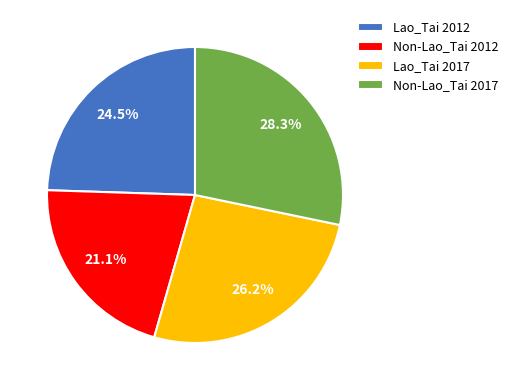

Which category has the smallest portion of the pie?

Non-Lao_Tai 2012